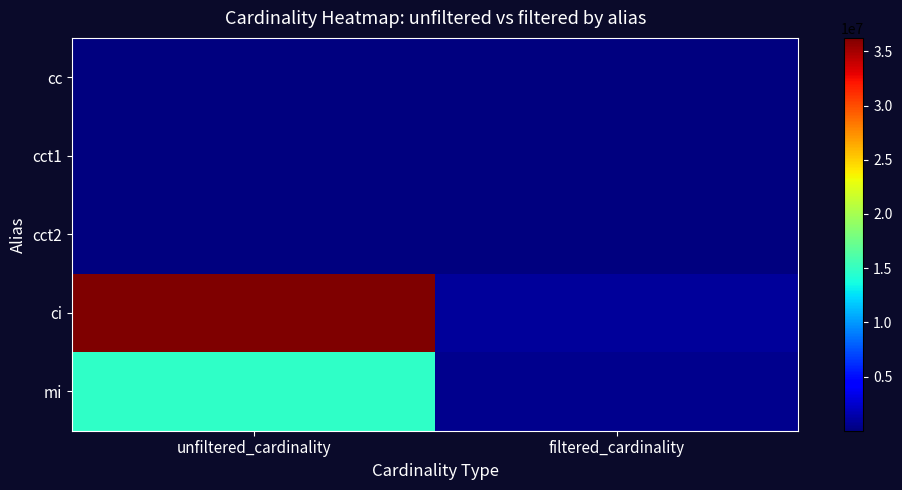

Reading left to right, transcribe all the data shown in this chart.

cc: unfiltered_cardinality=135086	filtered_cardinality=135086
cct1: unfiltered_cardinality=4	filtered_cardinality=1
cct2: unfiltered_cardinality=4	filtered_cardinality=1
ci: unfiltered_cardinality=36244344	filtered_cardinality=867477
mi: unfiltered_cardinality=14835720	filtered_cardinality=451104